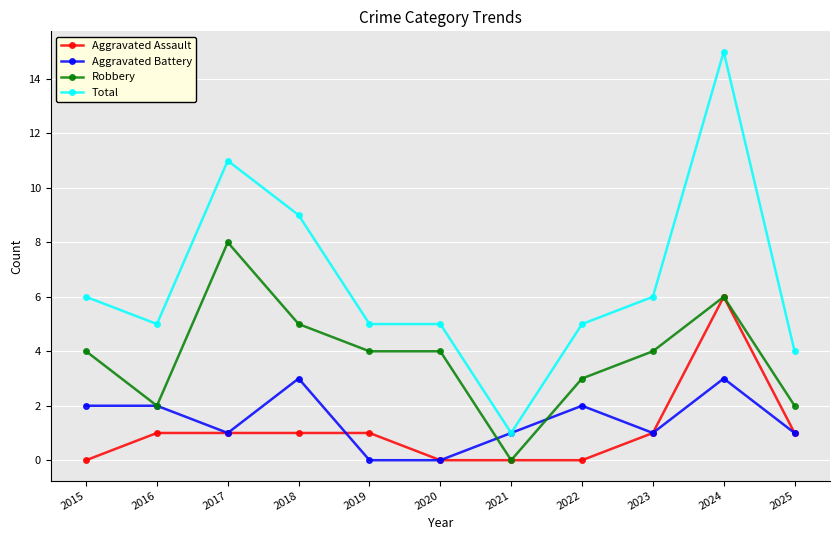

How many series are shown in this chart?

4